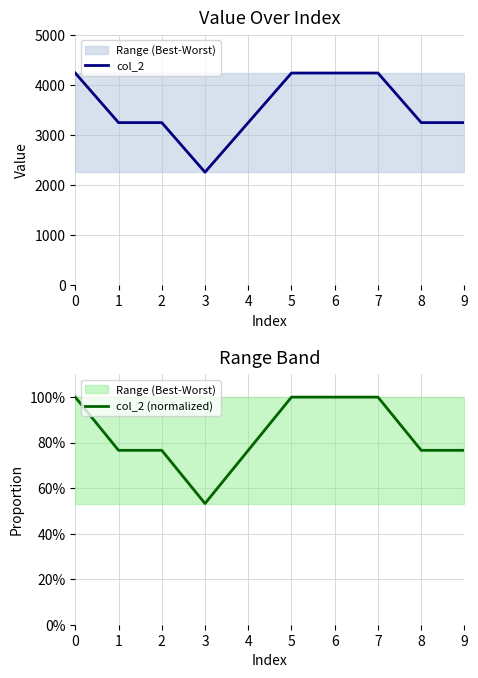

At which category does col_2 (normalized) reach its first local valley?

3